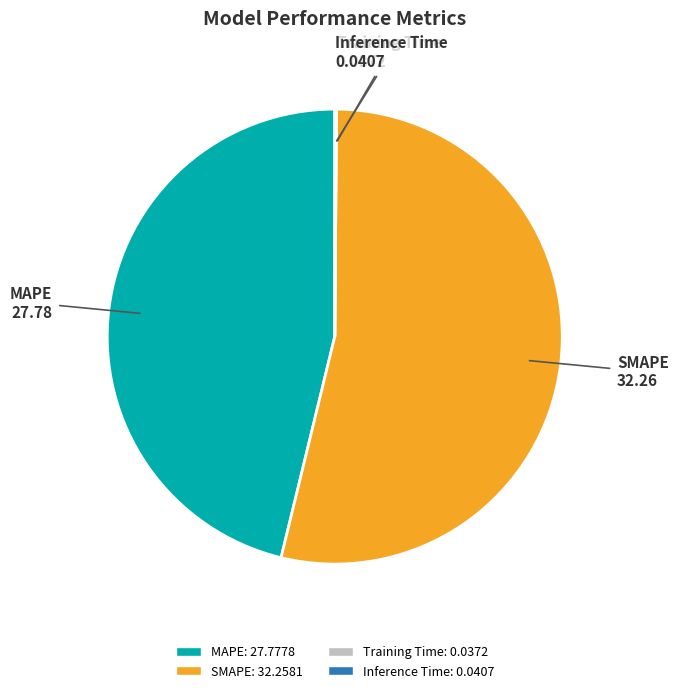

What is the ratio of the value at SMAPE to the value at MAPE?

1.2